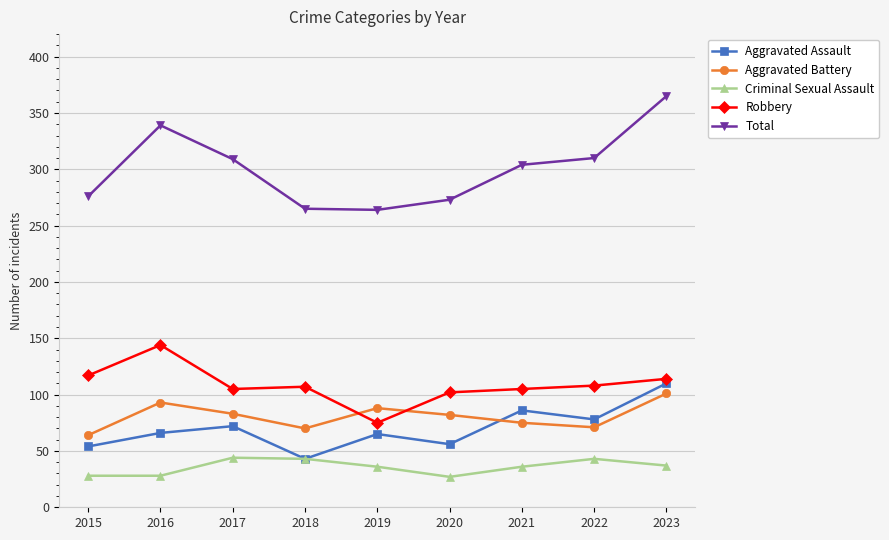

What is the lowest value of the Robbery series?

75